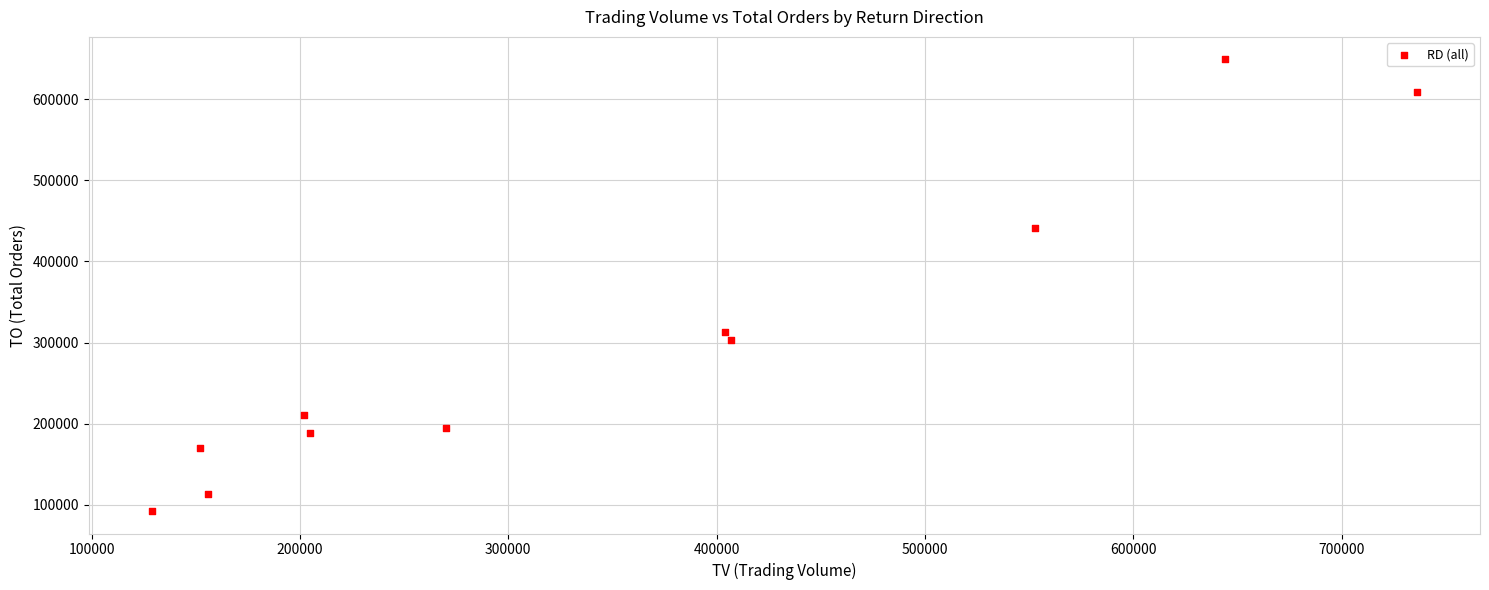

What is the average X value?

350727